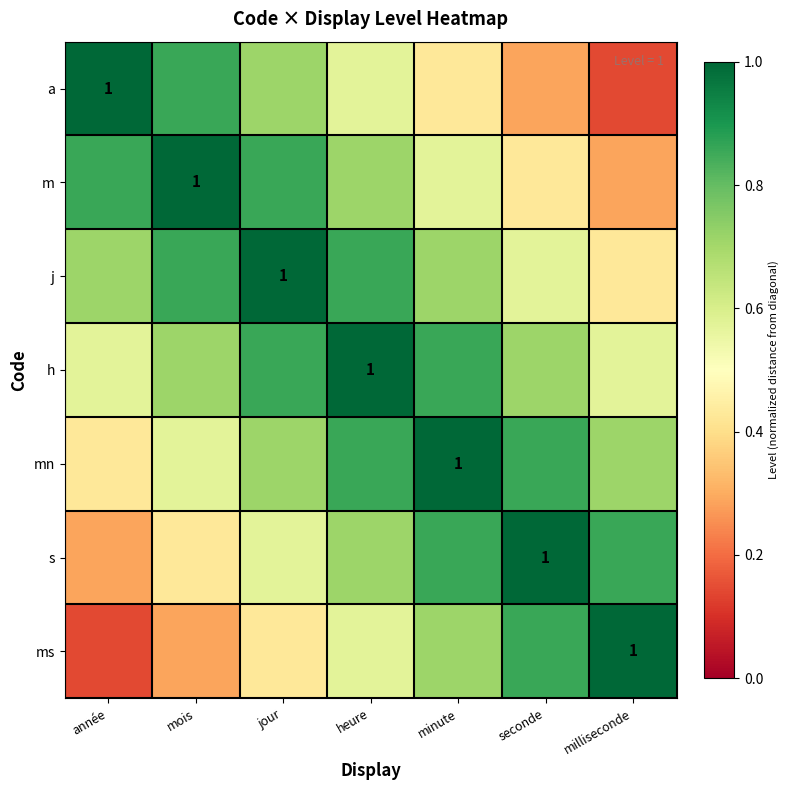

Is it true that mn equals 1.1 at heure?

False